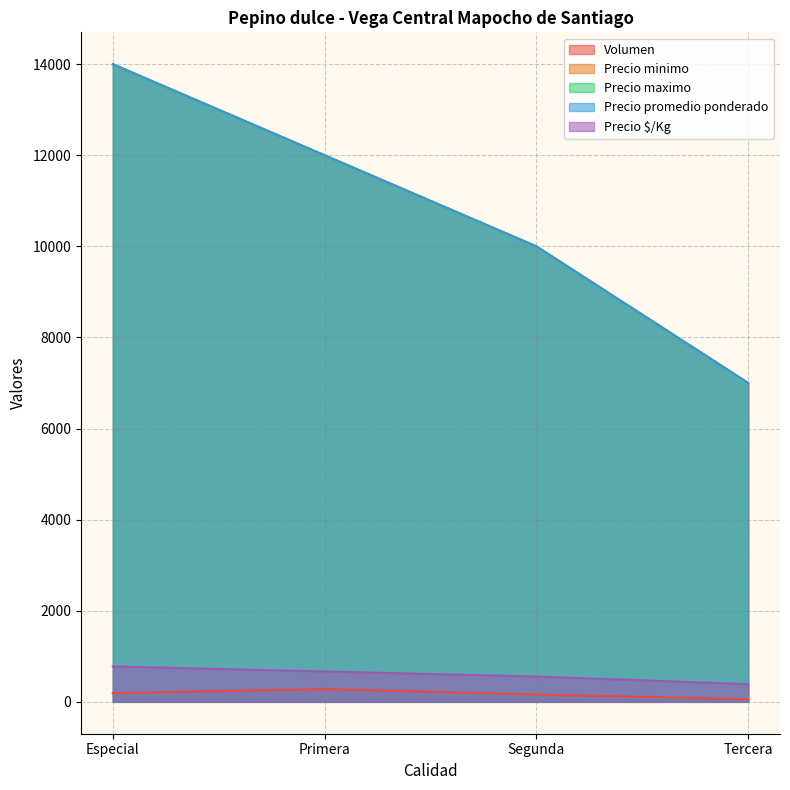

True or false: Precio $/Kg has a value of 778 at Especial.

True